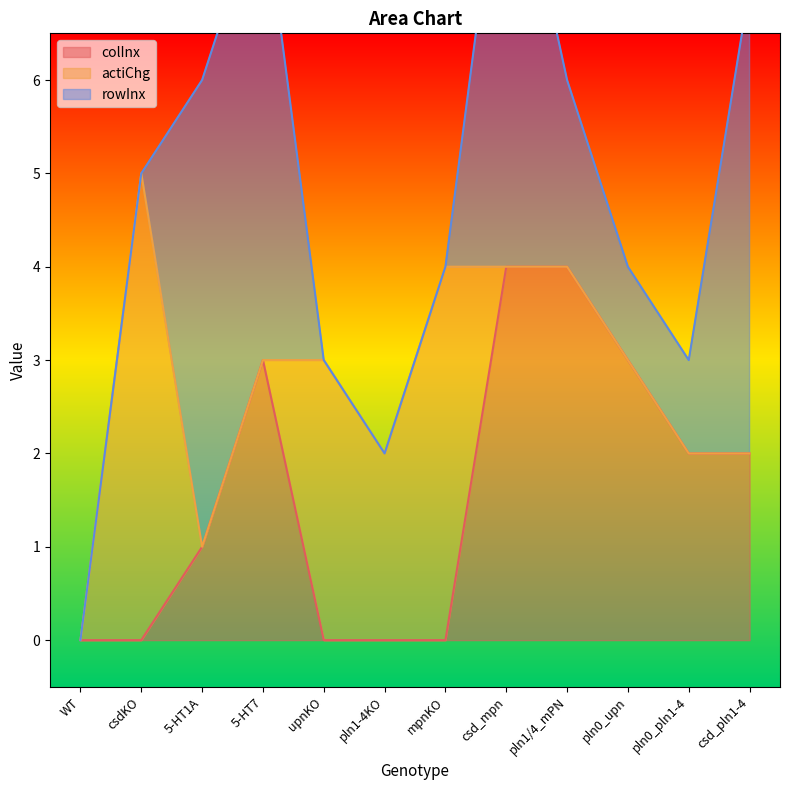

The value of colInx at pln1/4_mPN is 6. True or false?

False